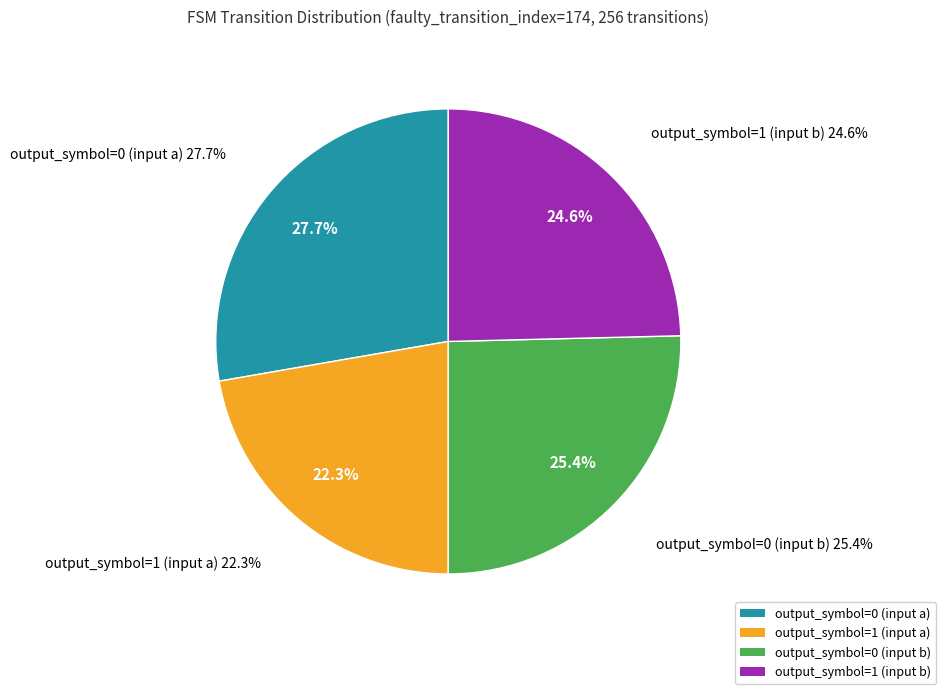

Which category has the smallest portion of the pie?

output_symbol=1 (input a)